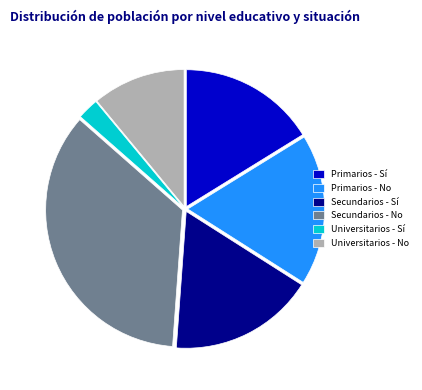

Is Secundarios - No the majority of the pie?

No